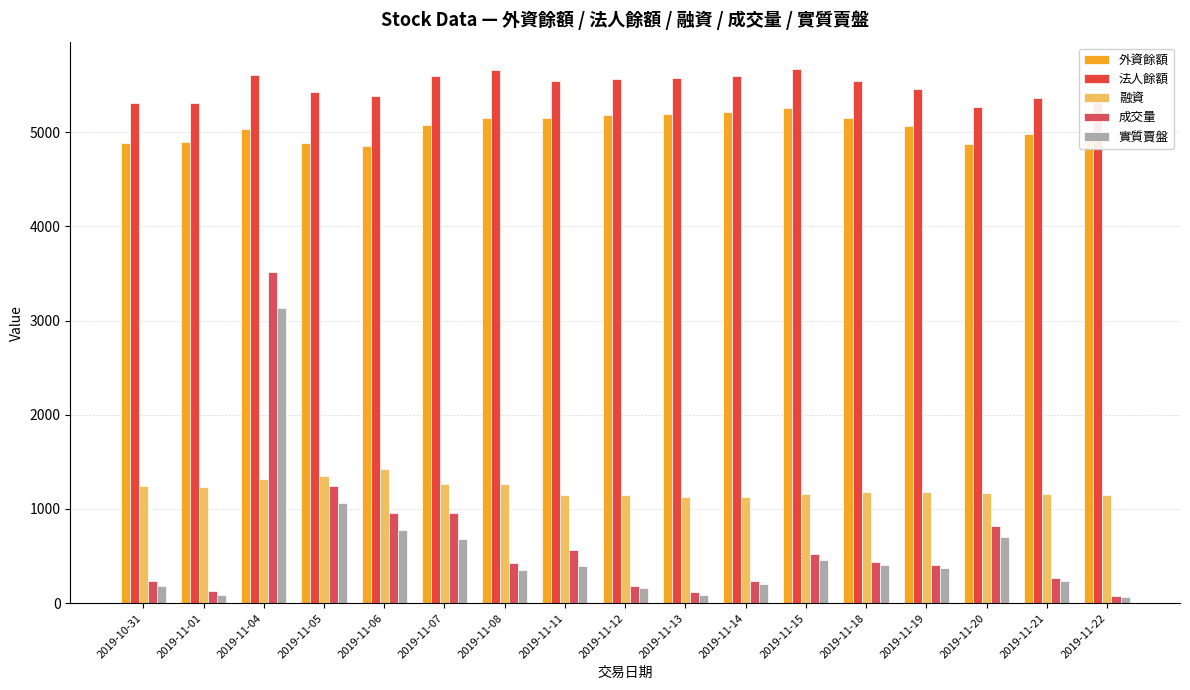

At how many categories does at least one series exceed 1122?

17